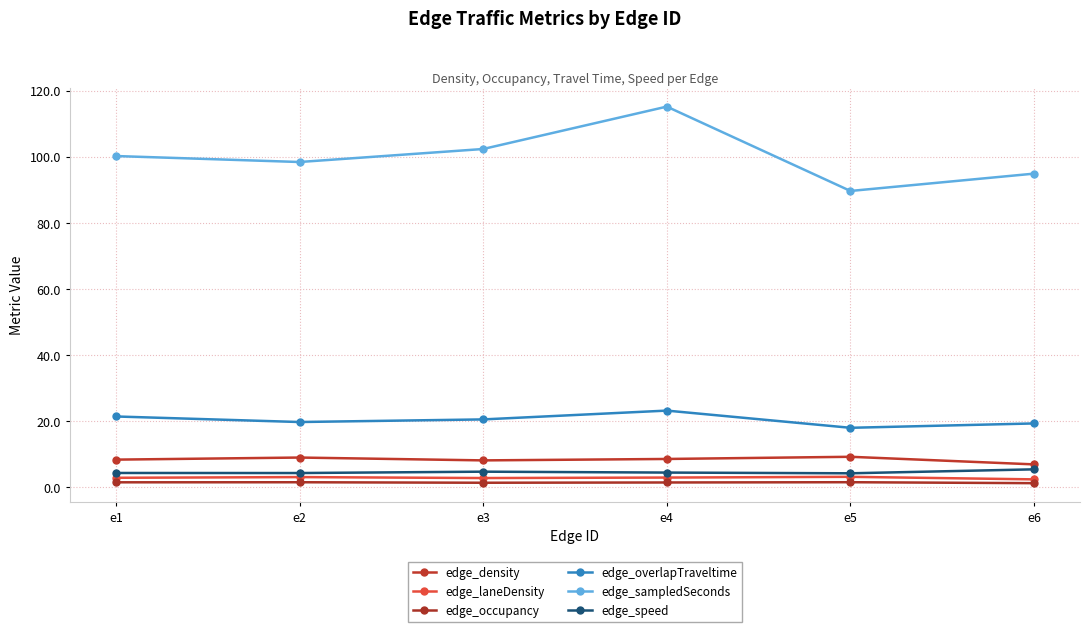

Reading left to right, extract all data points from this chart.

edge_density: 8.2	8.9	8.0	8.4	9.1	6.8
edge_laneDensity: 2.8	3.0	2.7	2.8	3.0	2.3
edge_occupancy: 1.4	1.4	1.2	1.3	1.4	1.1
edge_overlapTraveltime: 21.3	19.6	20.4	23.1	17.9	19.2
edge_sampledSeconds: 100.2	98.4	102.3	115.2	89.6	94.9
edge_speed: 4.2	4.2	4.6	4.3	4.1	5.3